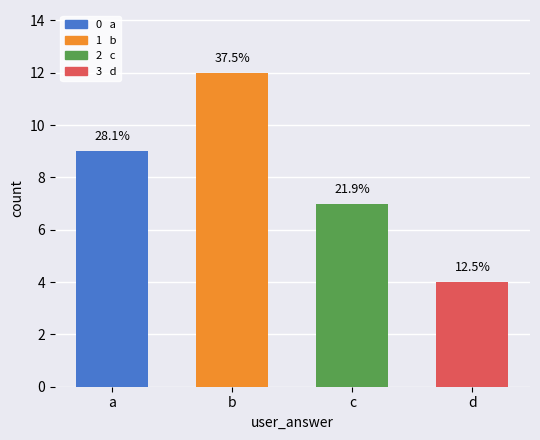

Approximately how many times larger is the value at c compared to d?

1.8